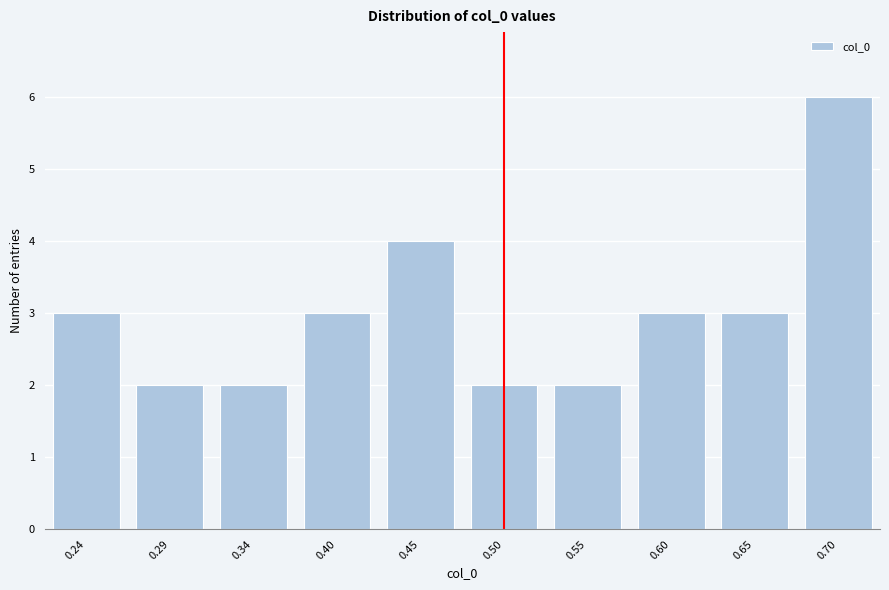

Reading left to right, extract all data points from this chart.

3	2	2	3	4	2	2	3	3	6